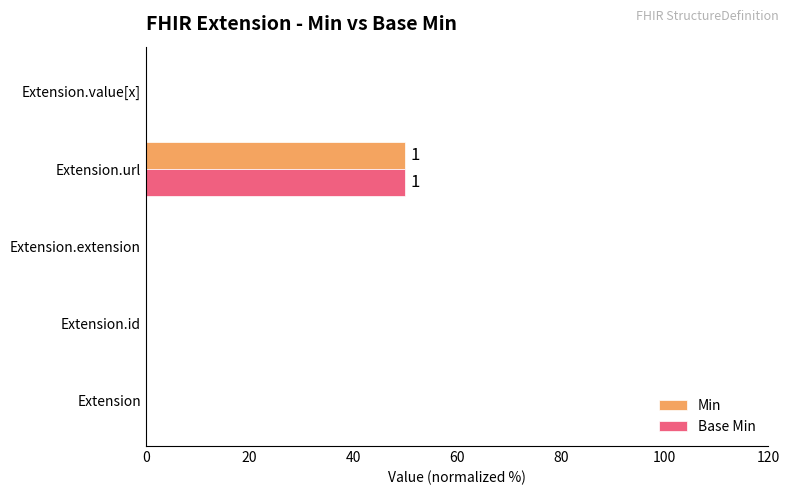

Is it true that Min equals -28 at Extension.extension?

False